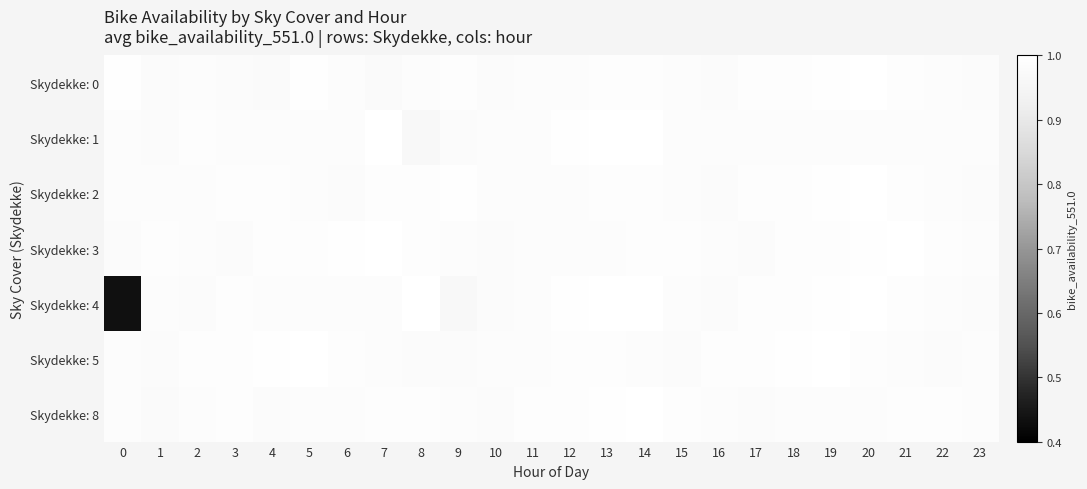

At how many categories does at least one series exceed 0?

24